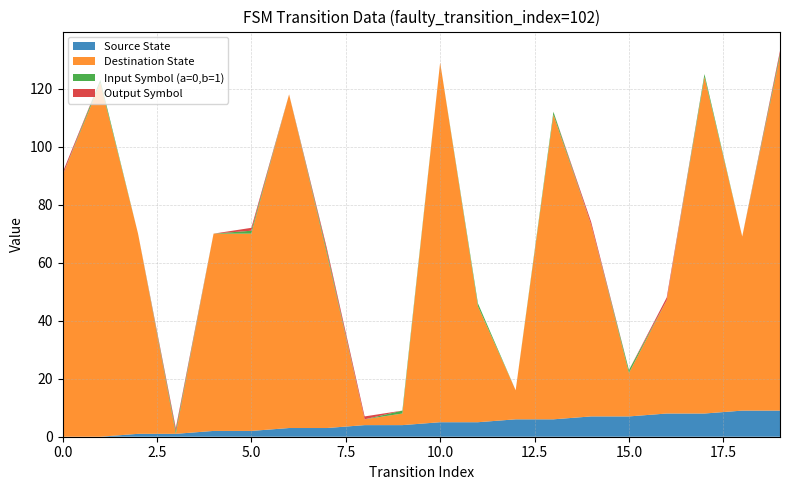

Reading left to right, extract all data points from this chart.

Source State: 0	0	1	1	2	2	3	3	4	4	5	5	6	6	7	7	8	8	9	9
Destination State: 90	122	69	0	68	68	115	60	2	4	124	40	10	105	66	15	39	116	60	122
Input Symbol (a=0,b=1): 0	1	0	1	0	1	0	1	0	1	0	1	0	1	0	1	0	1	0	1
Output Symbol: 1	0	0	1	0	1	0	1	1	0	0	0	0	0	1	0	1	0	0	1
Transition Index: 0	1	2	3	4	5	6	7	8	9	10	11	12	13	14	15	16	17	18	19